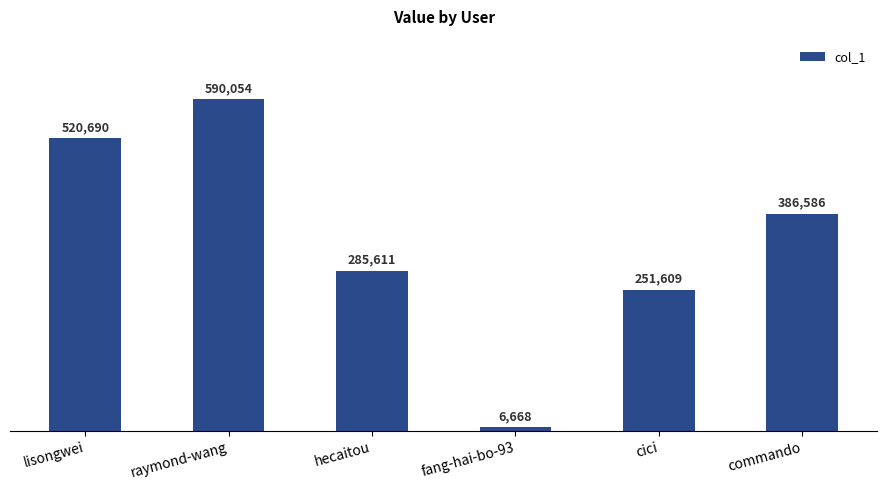

Rank the categories by value from lowest to highest.

fang-hai-bo-93, cici, hecaitou, commando, lisongwei, raymond-wang